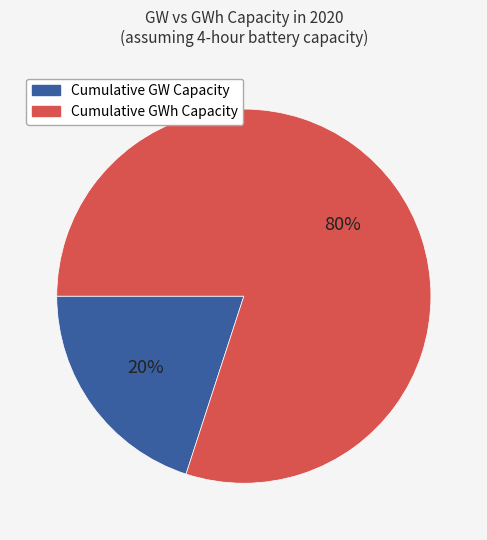

To the nearest percent, what is the average slice percentage?

50%